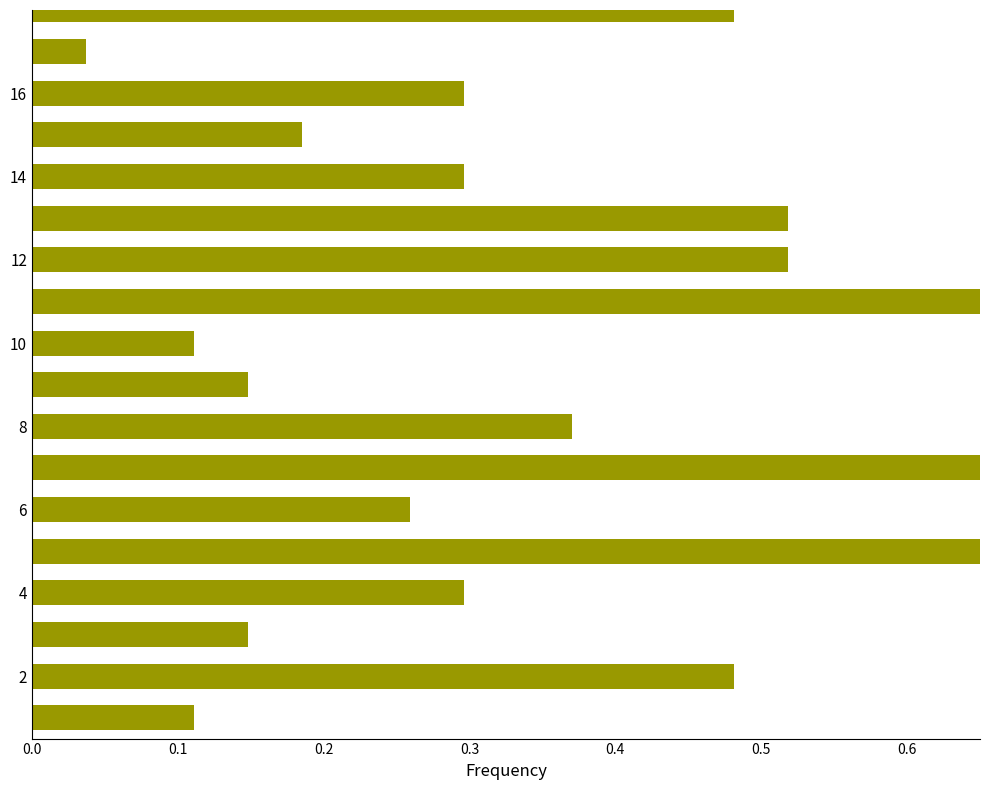

What is the approximate value at 0.0?

0.1